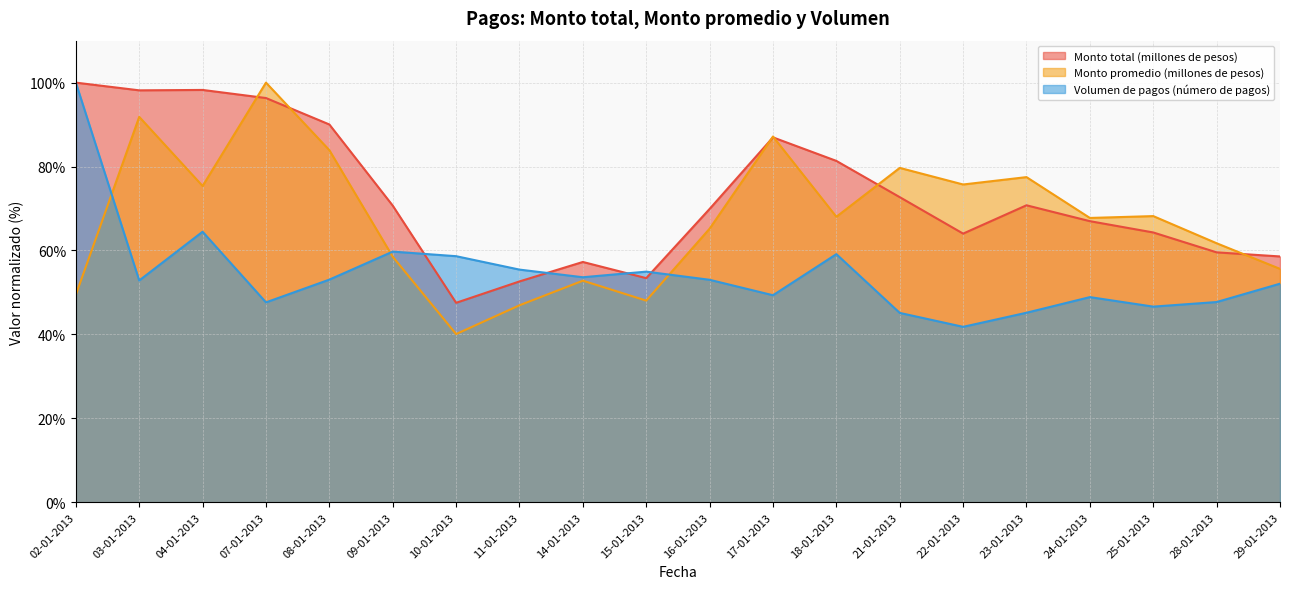

Which series changed the most between 09-01-2013 and 16-01-2013?

Volumen de pagos (número de pagos)